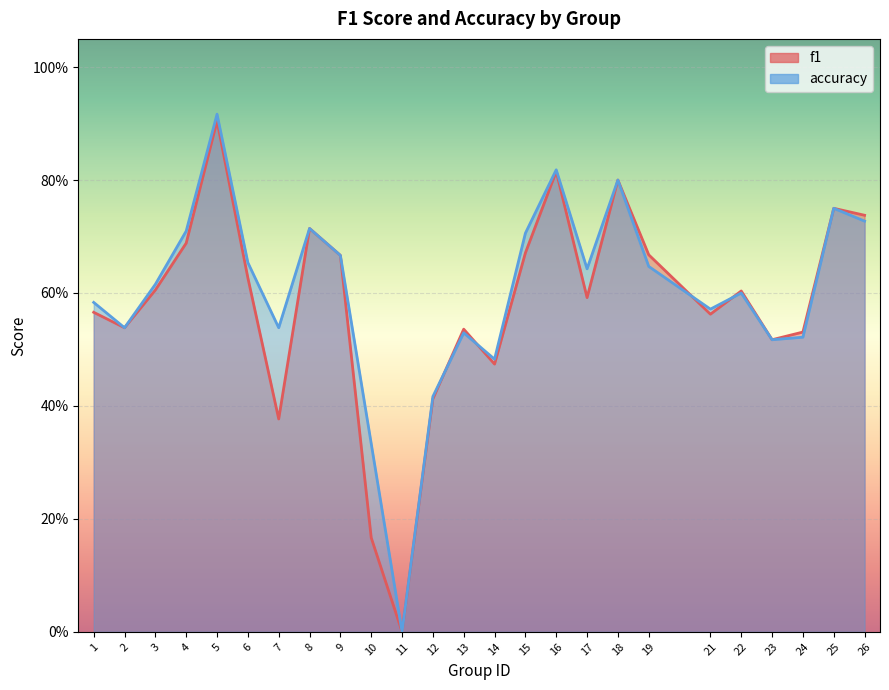

How many lines are shown in the chart?

2